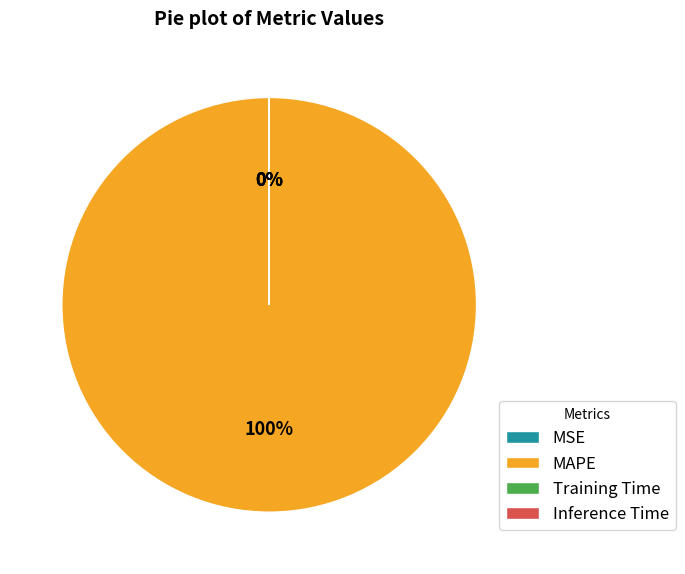

To the nearest percent, what is the average slice percentage?

25%